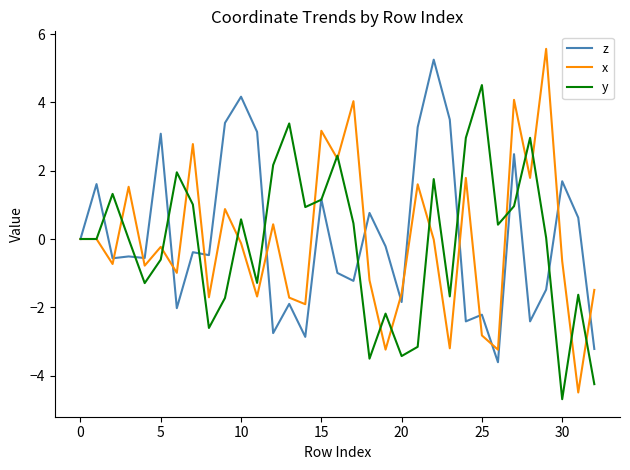

Which series has the largest range (max minus min)?

x